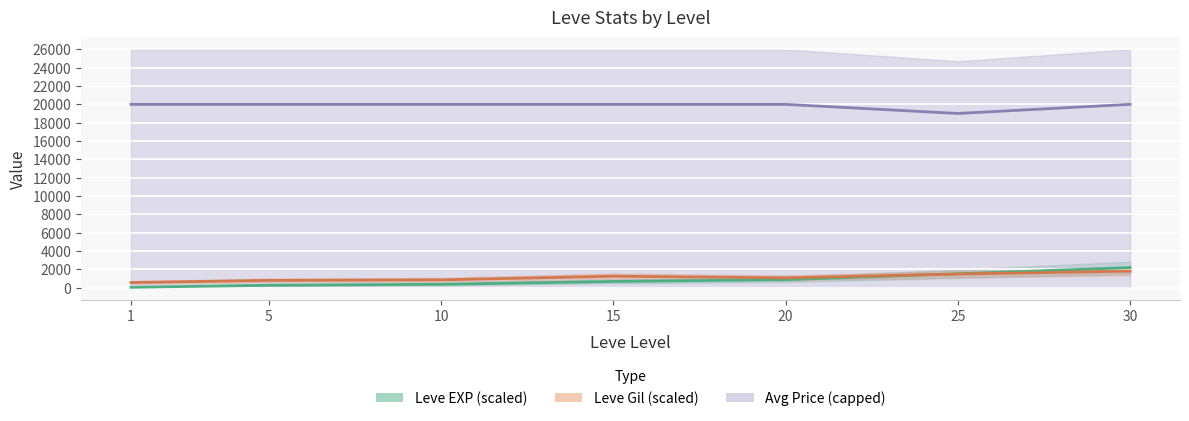

At how many categories does at least one series exceed 8534?

7